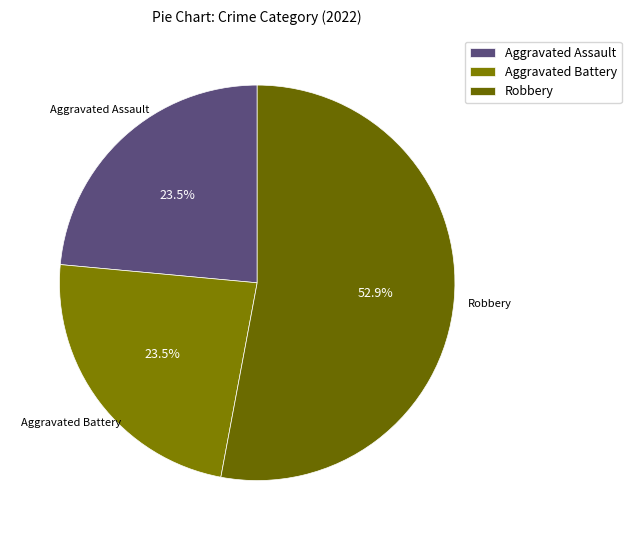

Is the sum of Robbery and Aggravated Assault greater than half?

Yes